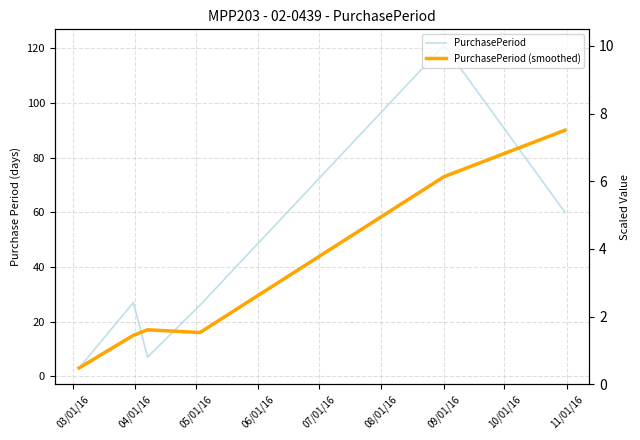

What are all the series names shown in the legend?

PurchasePeriod, PurchasePeriod (smoothed)